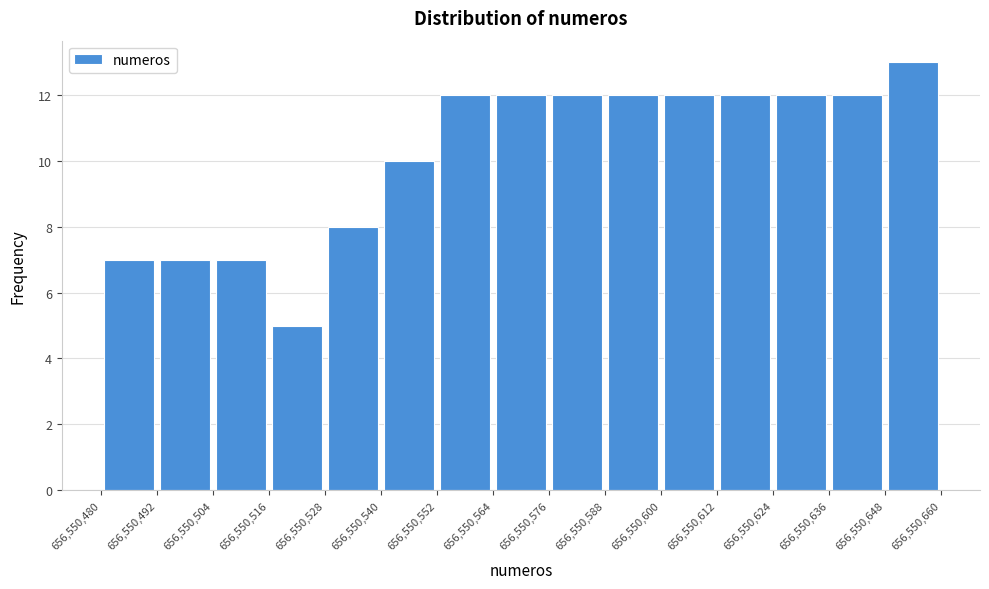

Over which range of the x-axis is the bar tallest?

656,550,648 to 656,550,660